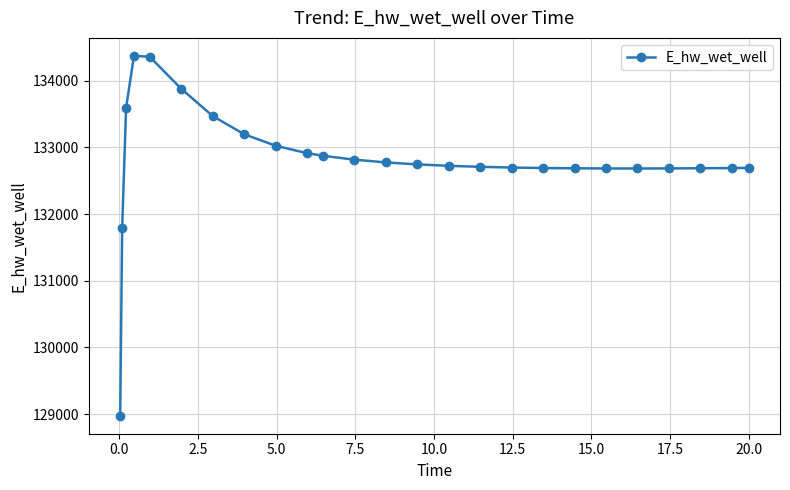

What is the average value?

132817.2